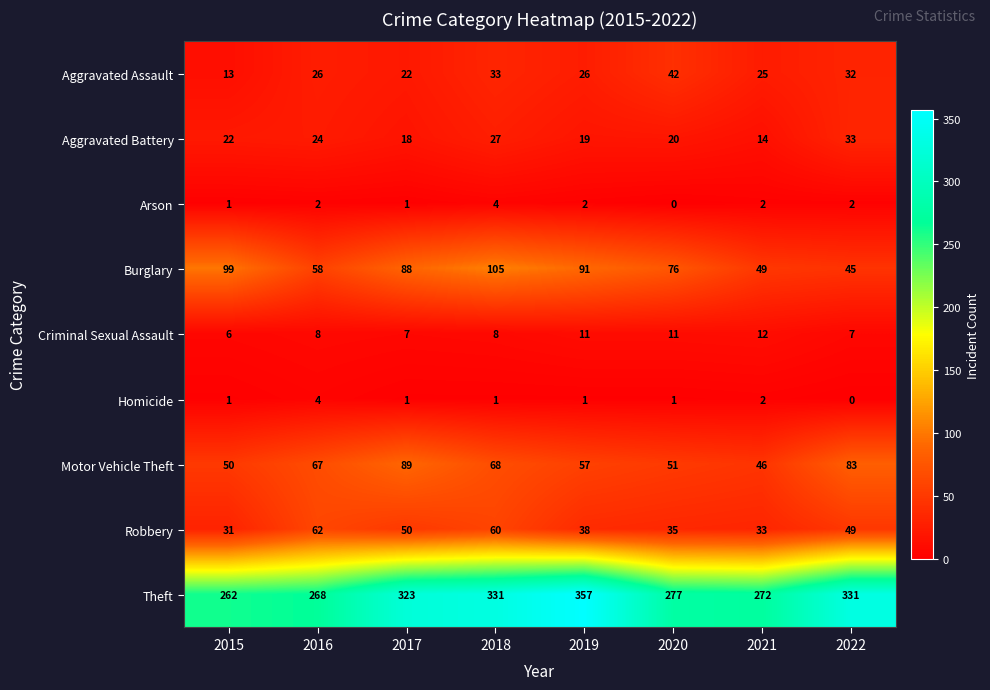

What is the approximate value of Theft at 2021?

272